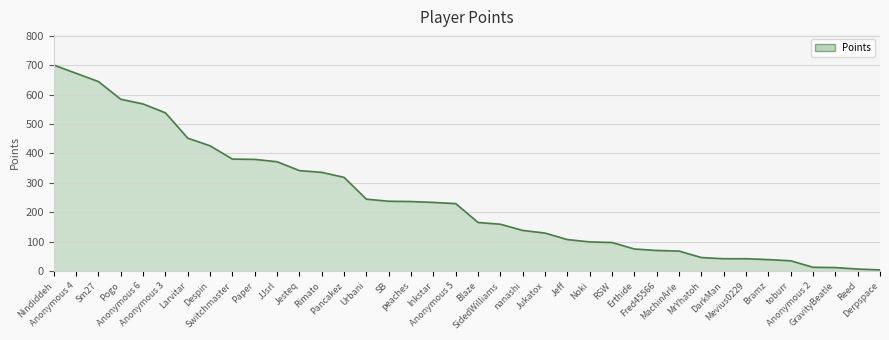

What is the average value?

244